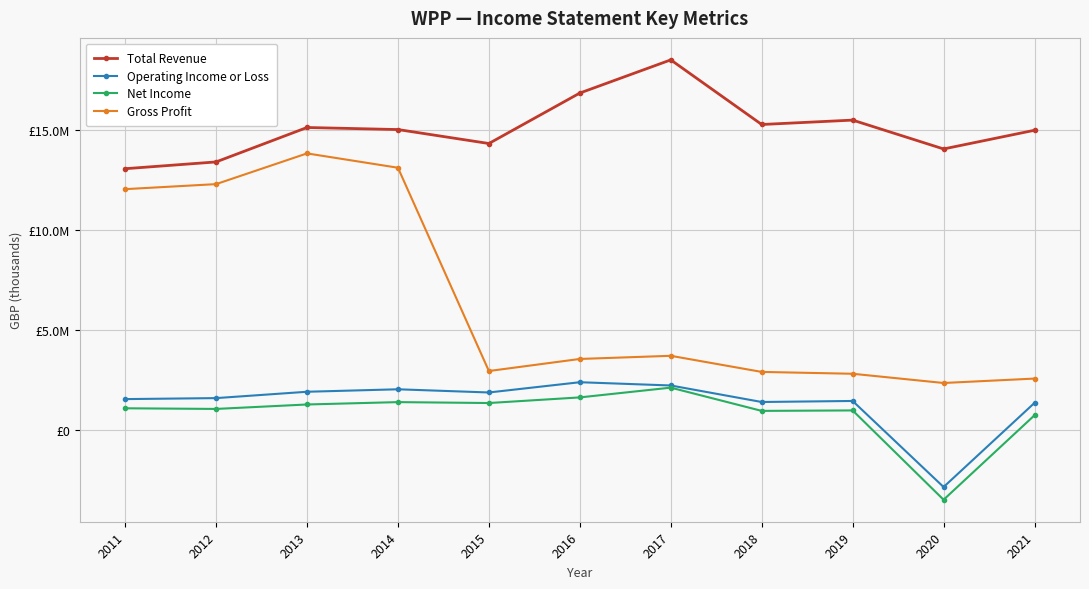

What is the average value of the Net Income series?

836555